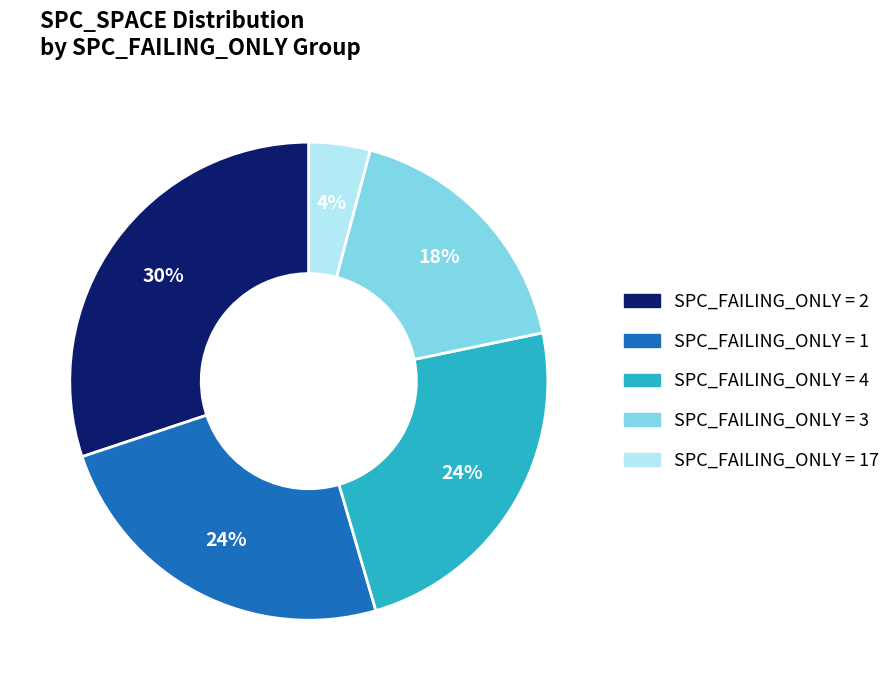

Does any single category account for the majority?

No